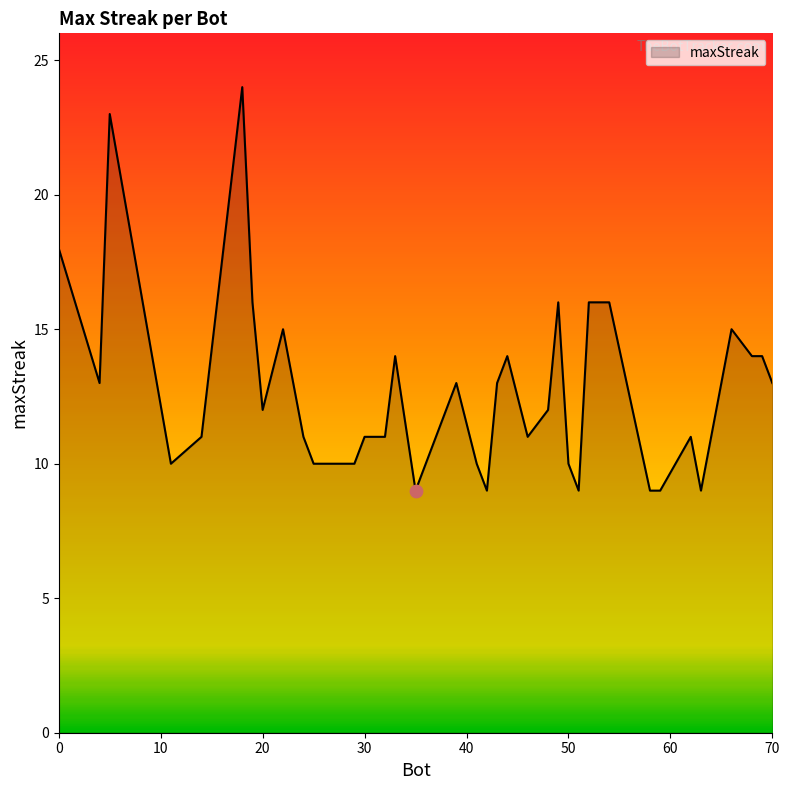

What is the greatest value displayed?

24